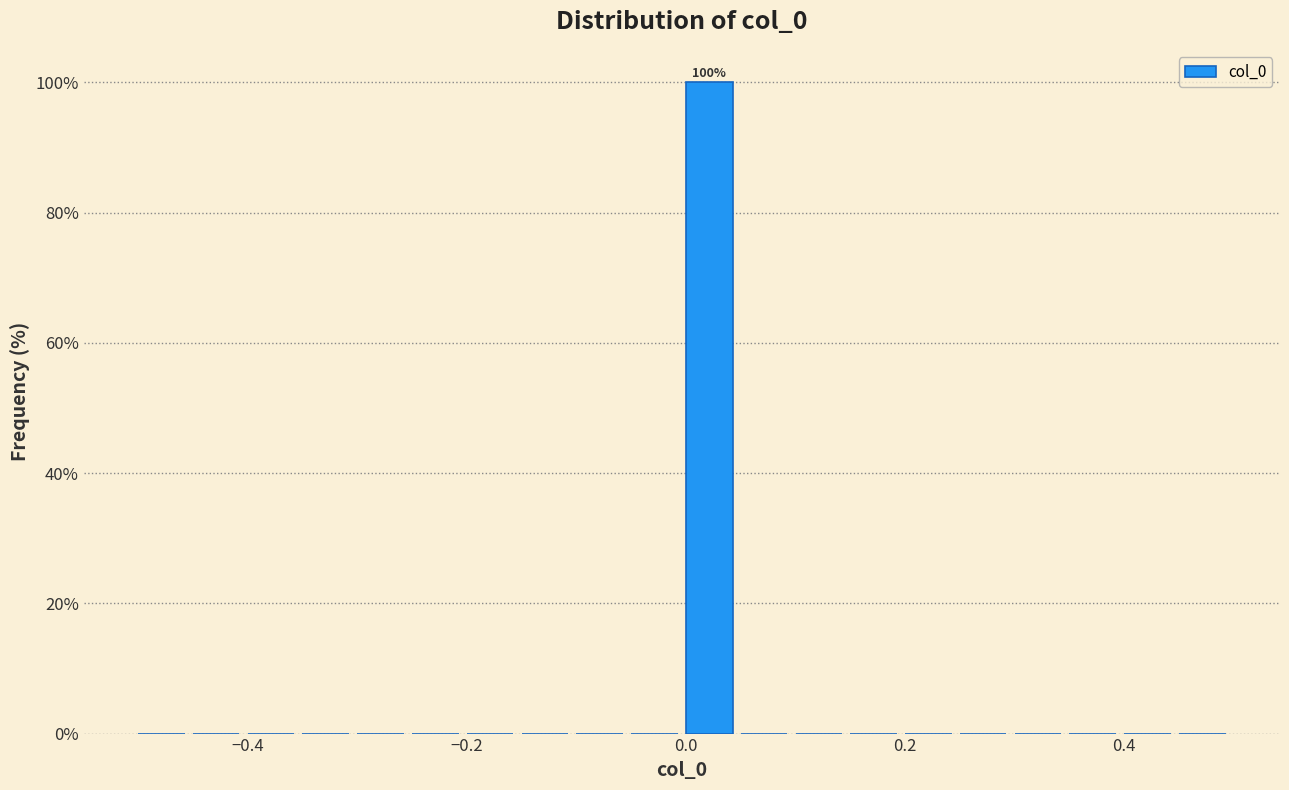

Around what value on the x-axis is the tallest bar? Give the approximate position of its centre, as read against the axis.

0.02